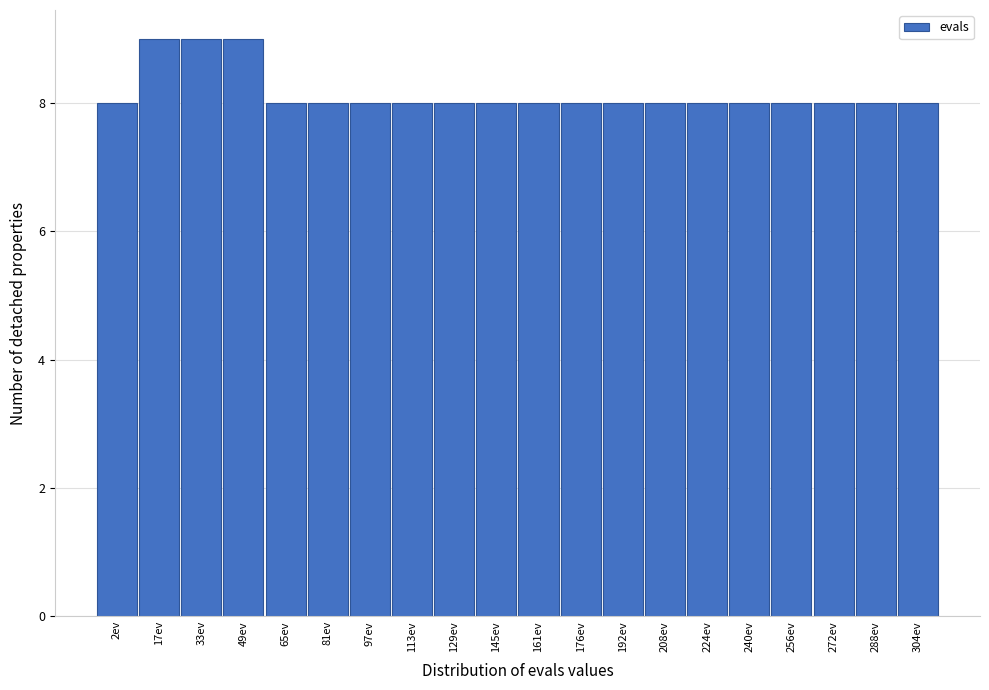

Reading left to right, list all the values displayed in this chart.

8	9	9	9	8	8	8	8	8	8	8	8	8	8	8	8	8	8	8	8